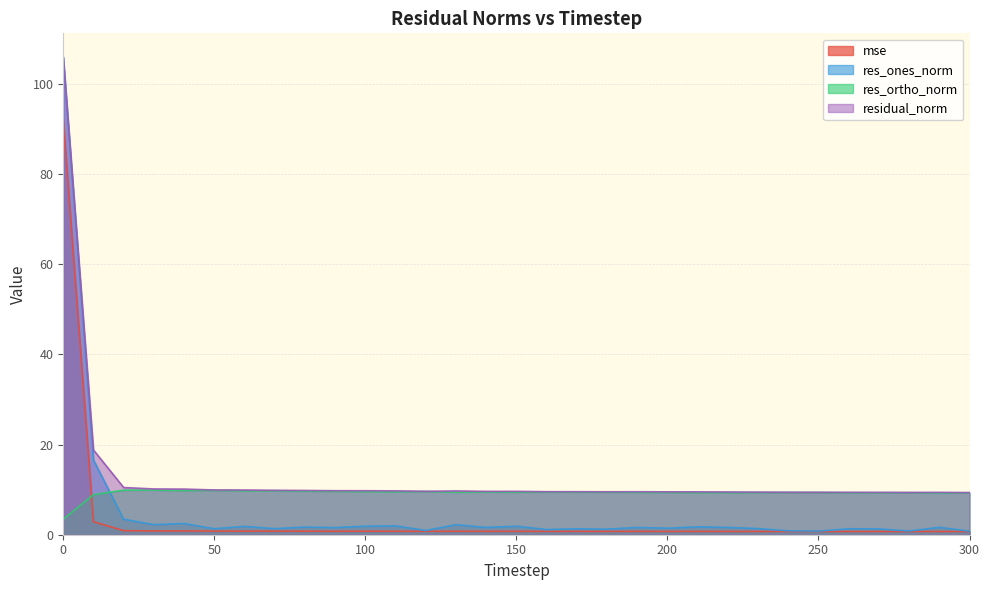

Which series changed the most between 230 and 260?

residual_norm